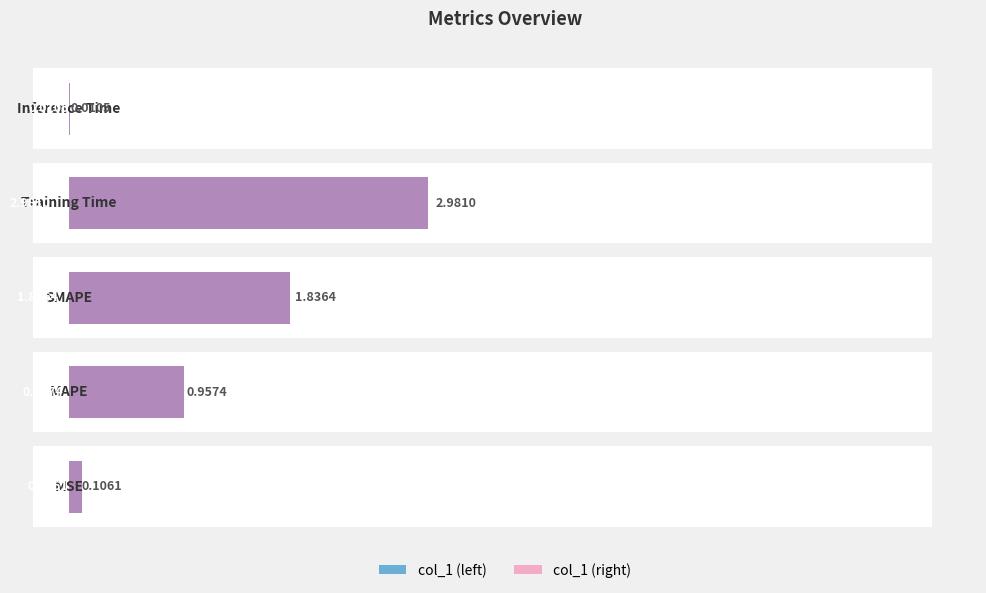

Reading left to right, what are all the values shown in this chart?

col_1 (left): −1=0.1	0=1.0	1=1.8	2=3.0	3=0.0
col_1 (right): −1=0.1	0=1.0	1=1.8	2=3.0	3=0.0